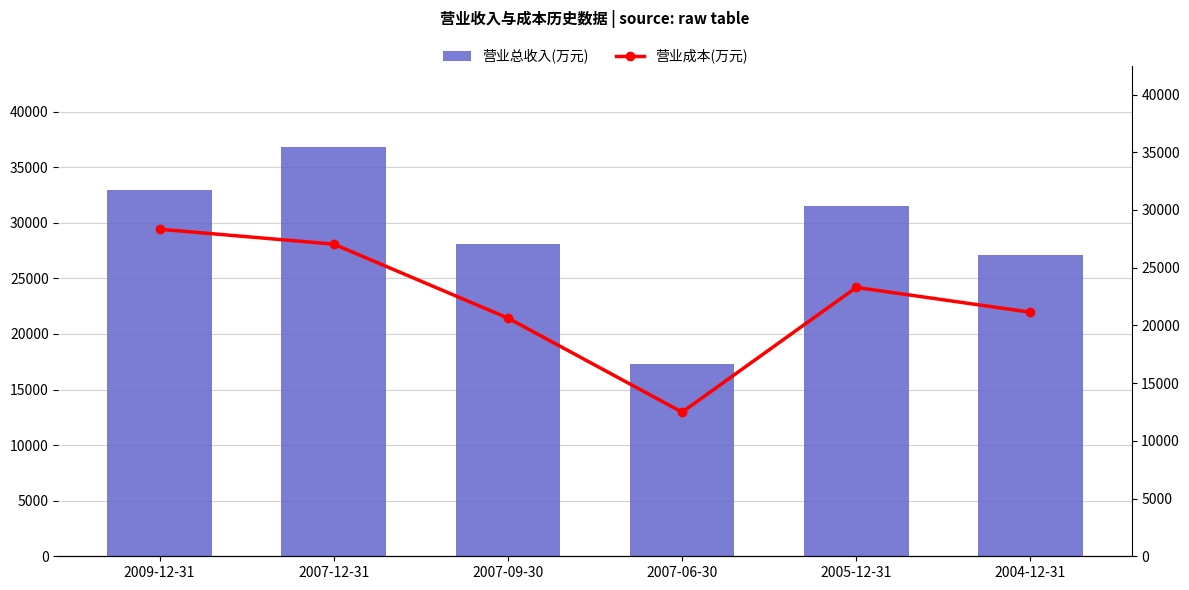

Reading right to left, list all the values displayed in this chart.

营业总收入(万元): 2004-12-31=27061	2005-12-31=31484	2007-06-30=17270	2007-09-30=28110	2007-12-31=36775	2009-12-31=32943
营业成本(万元): 2004-12-31=21141	2005-12-31=23290	2007-06-30=12484	2007-09-30=20635	2007-12-31=27039	2009-12-31=28332